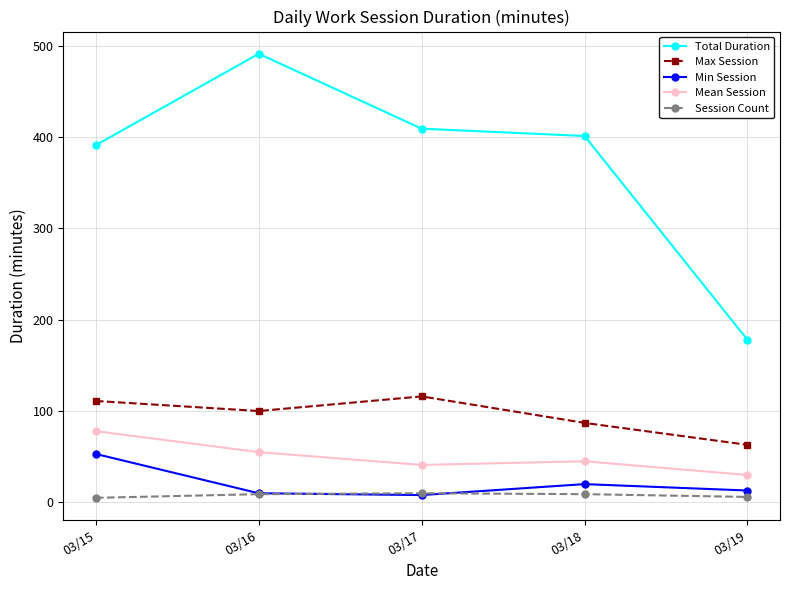

At how many categories does at least one series exceed 447?

1